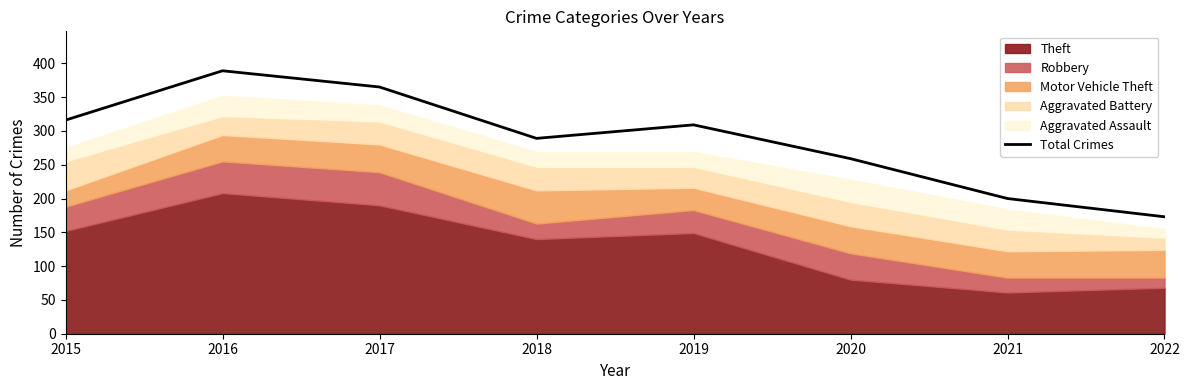

What is the change in value from 2017 to 2019?

-56